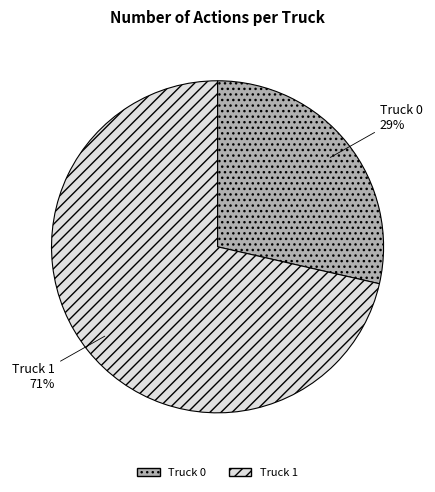

Rank the categories by value from lowest to highest.

Truck 0, Truck 1